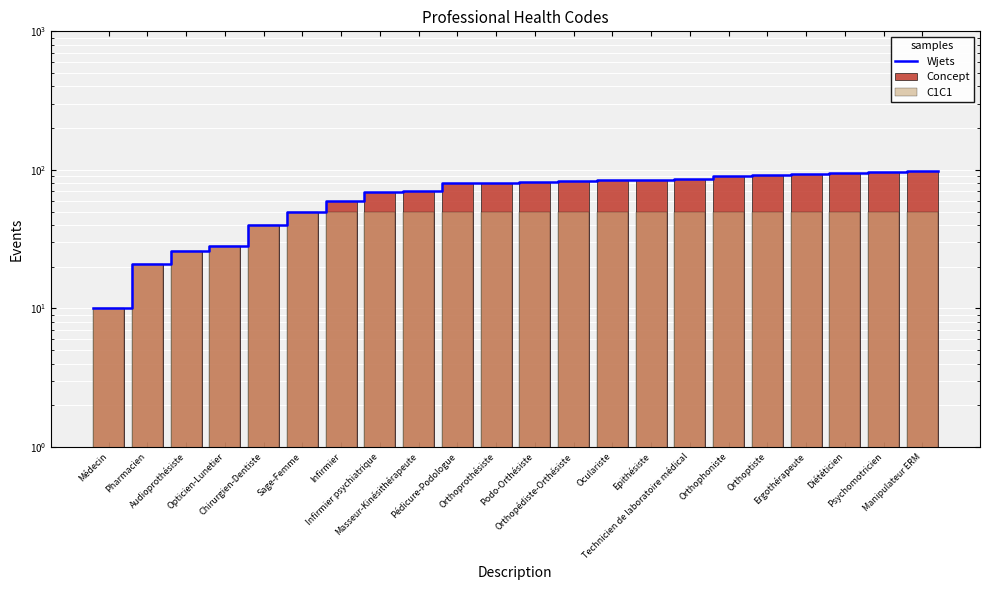

True or false: the data shows 40 at Chirurgien-Dentiste.

True